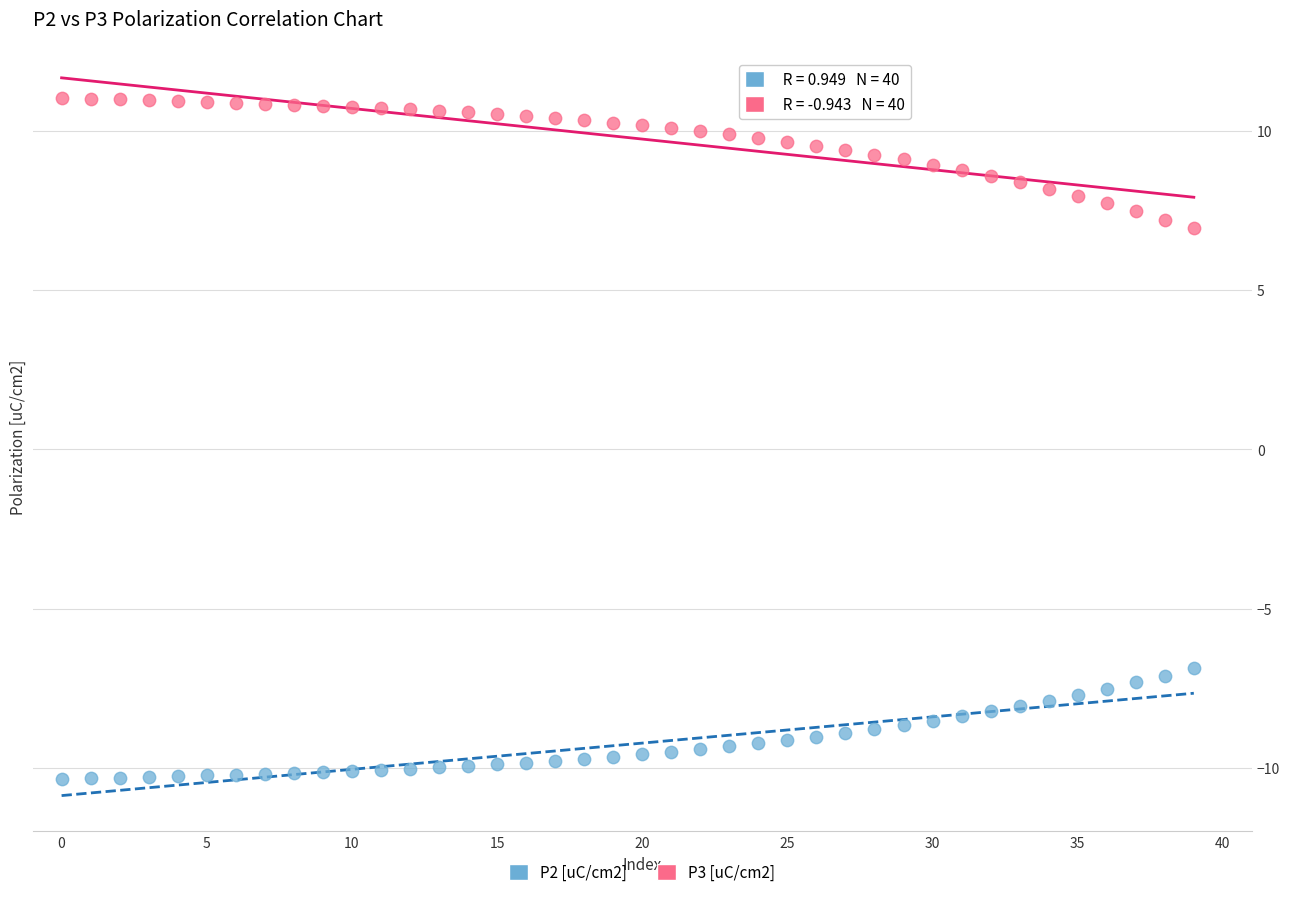

Which series reaches the minimum Y coordinate?

P2 [uC/cm2]